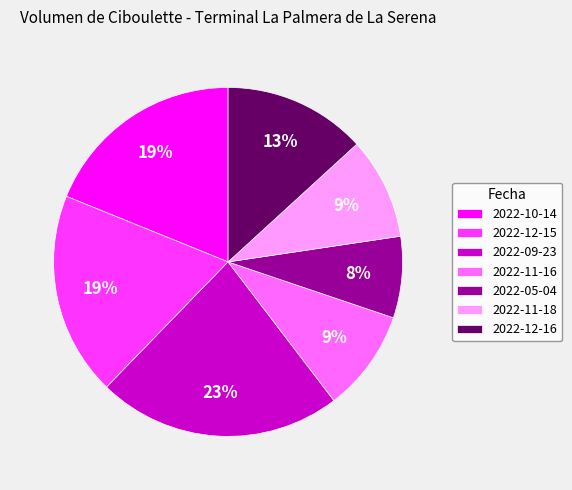

Is the sum of 2022-10-14 and 2022-05-04 greater than half?

No